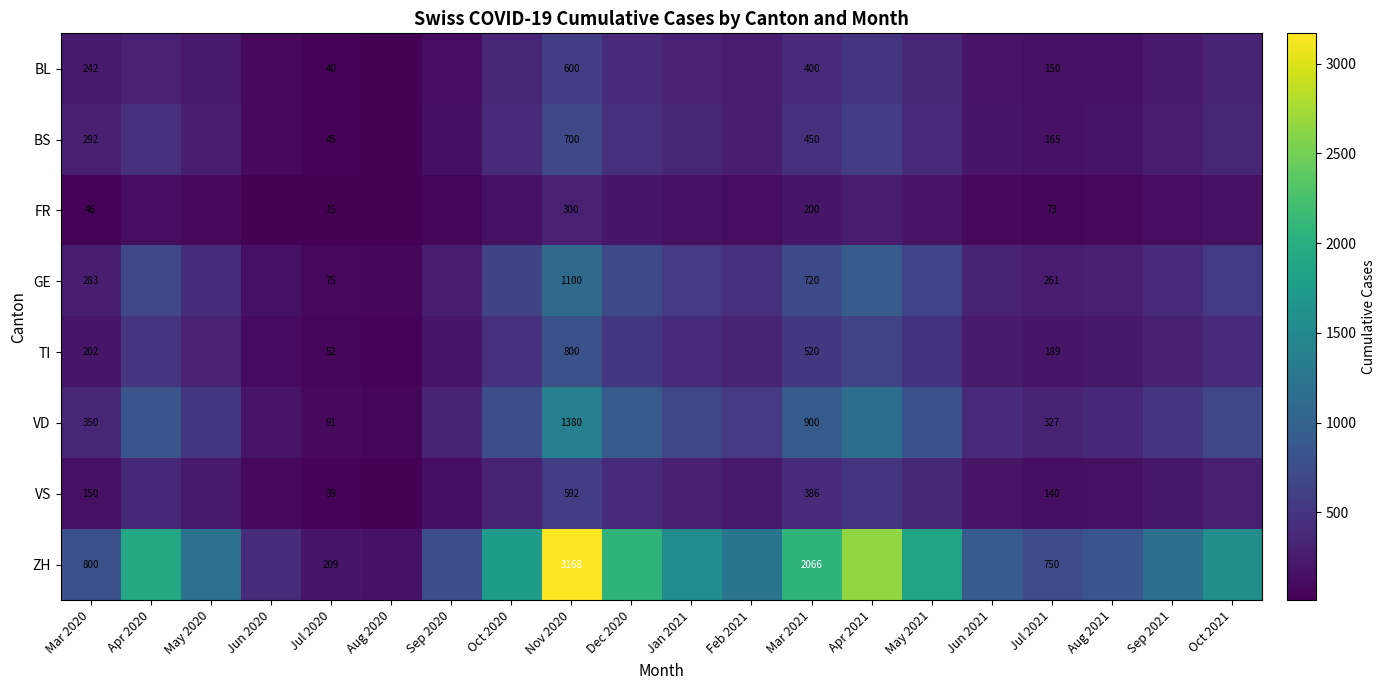

The value of VD at Mar 2021 is 419. True or false?

False